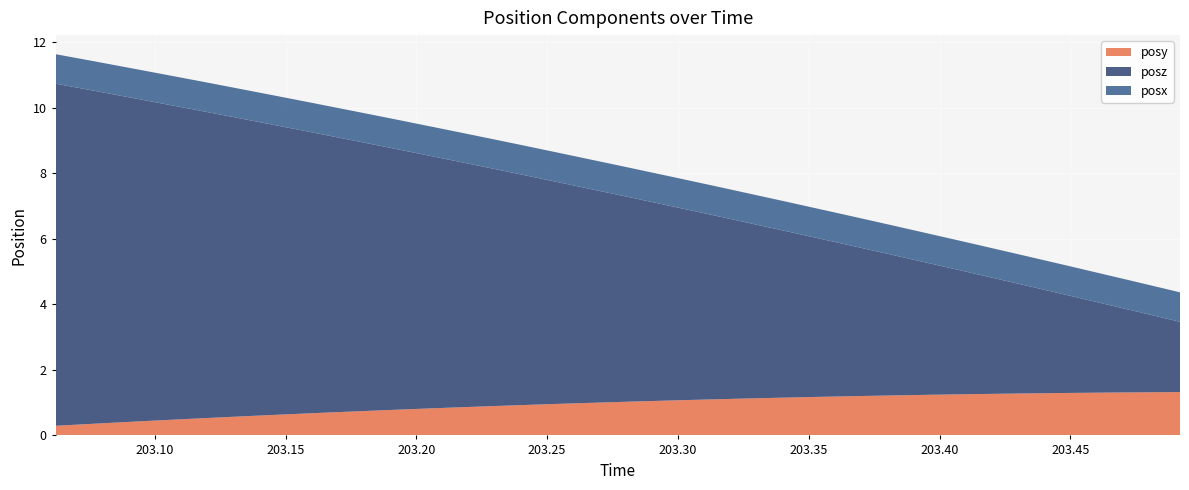

Reading left to right, list all the values displayed in this chart.

posy: 0.3	0.4	0.4	0.5	0.5	0.6	0.6	0.7	0.7	0.8	0.8	0.9	0.9	0.9	1.0	1.0	1.0	1.1	1.1	1.1	1.2	1.2	1.2	1.2	1.2	1.3	1.3	1.3	1.3	1.3	1.3	1.3
posz: 10.4	10.2	9.9	9.6	9.4	9.1	8.8	8.6	8.3	8.1	7.8	7.5	7.3	7.0	6.7	6.2	6.2	5.9	5.6	5.4	5.1	4.8	4.6	4.3	4.0	3.8	3.5	3.2	3.0	2.7	2.4	2.1
posx: 0.9	0.9	0.9	0.9	0.9	0.9	0.9	0.9	0.9	0.9	0.9	0.9	0.9	0.9	0.9	0.9	0.9	0.9	0.9	0.9	0.9	0.9	0.9	0.9	0.9	0.9	0.9	0.9	0.9	0.9	0.9	0.9